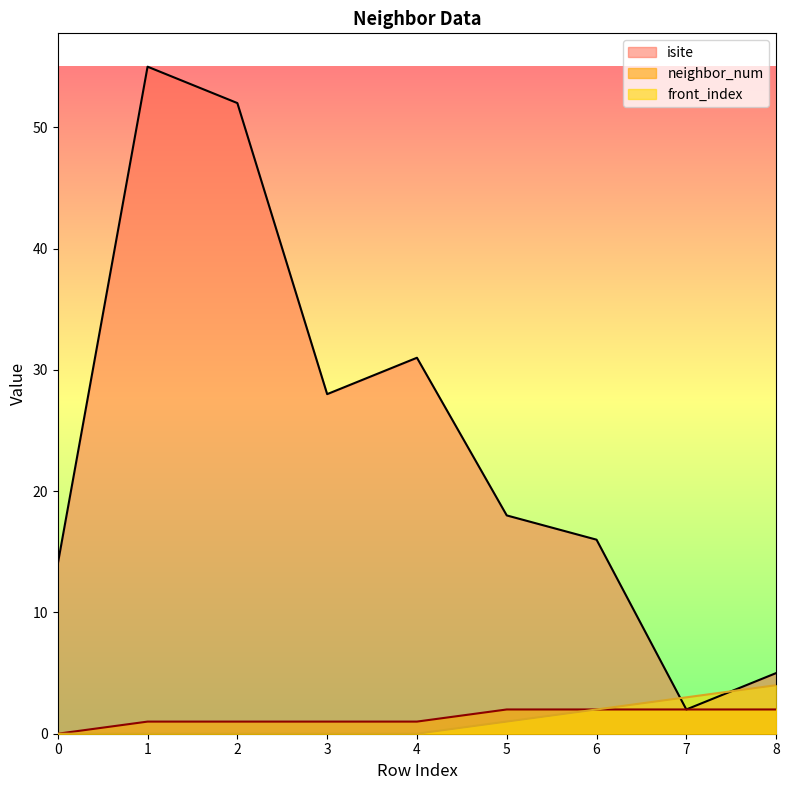

Where is the first local maximum for isite?

1